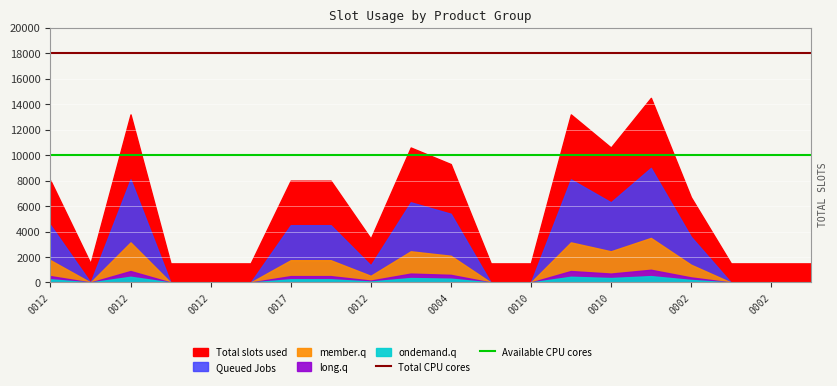

Which series has the largest total across all categories?

Total CPU cores